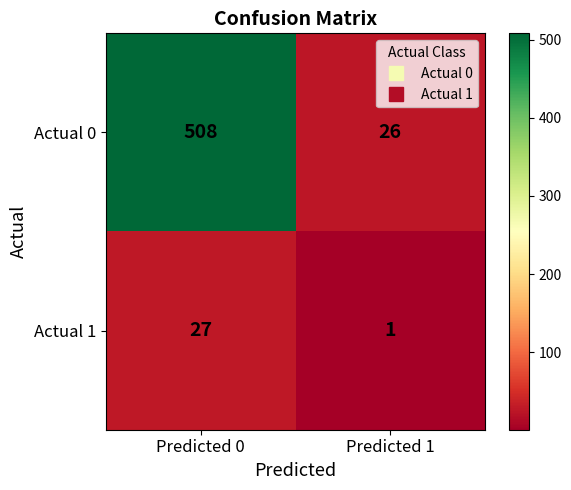

Reading left to right, transcribe all the data shown in this chart.

Actual 0: Predicted 0=508	Predicted 1=26
Actual 1: Predicted 0=27	Predicted 1=1